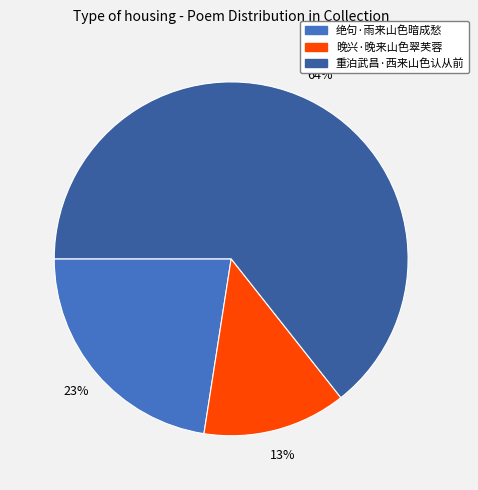

What is the largest slice in the pie chart?

重泊武昌·西来山色认从前